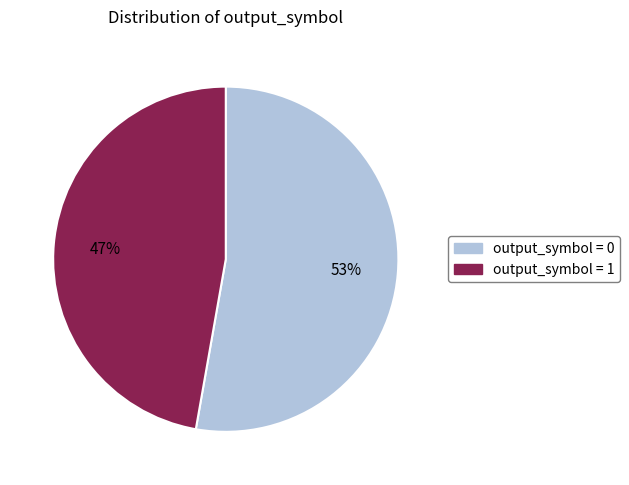

To the nearest percent, what is the average slice percentage?

50%